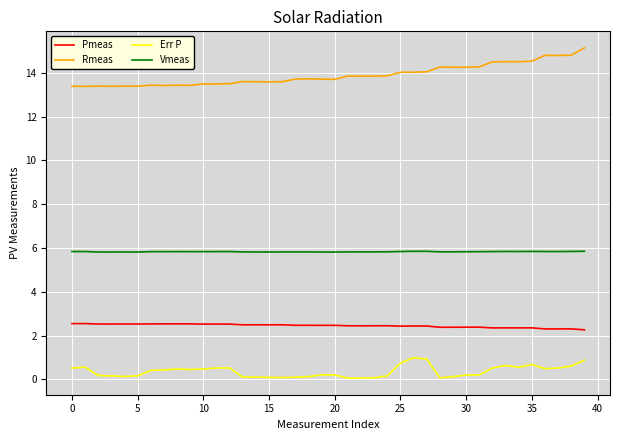

What is the maximum value shown in the chart?

15.1